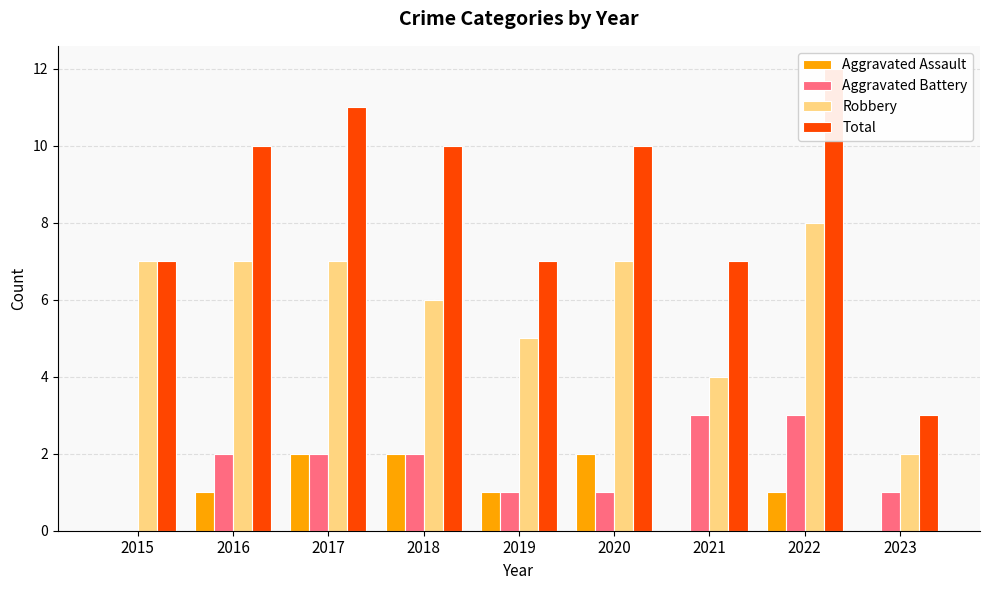

Between 2019 and 2021, which is larger?

2019